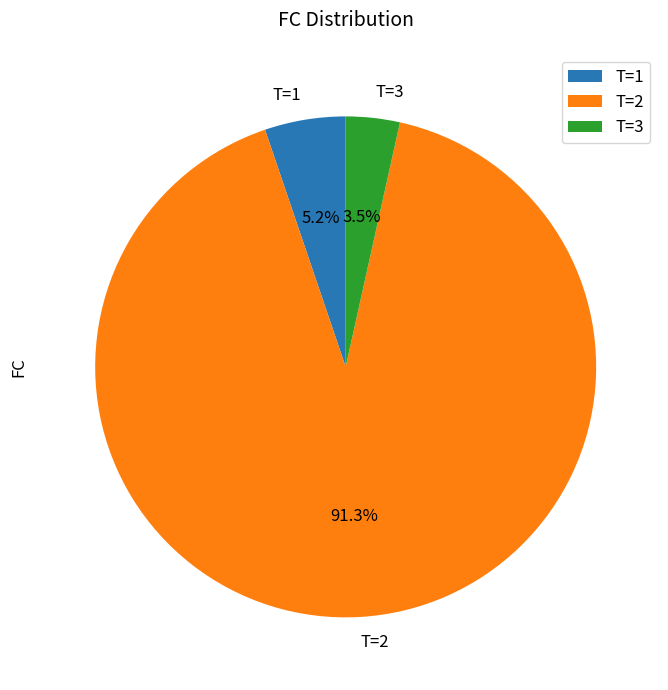

Which category accounts for the majority?

T=2